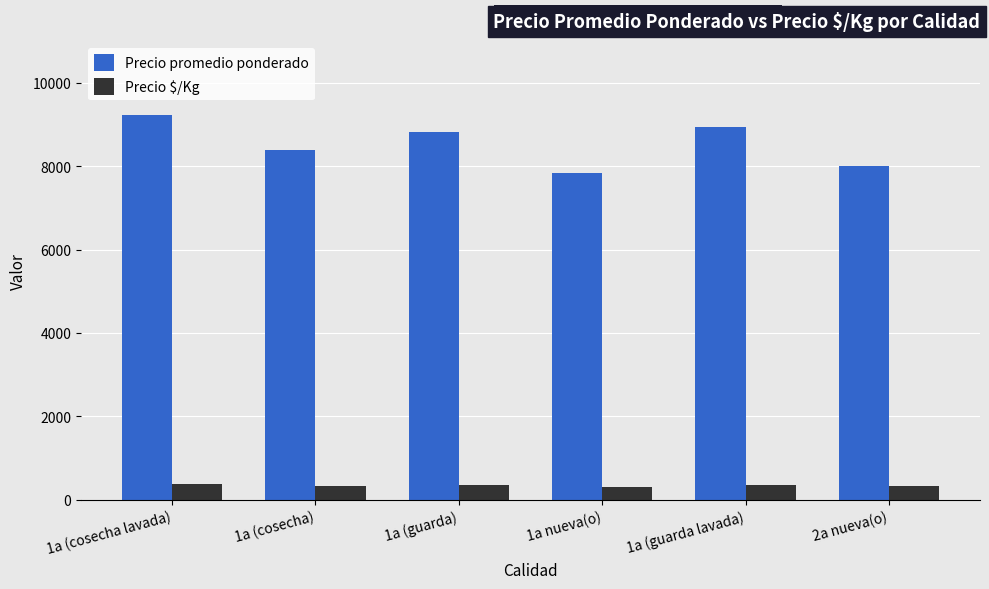

What is the spread (max minus min) of values at 2a nueva(o)?

7680